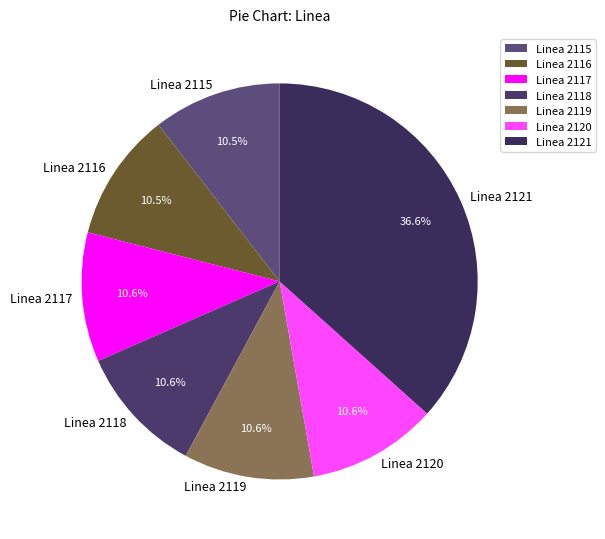

Count the number of slices in the pie.

7